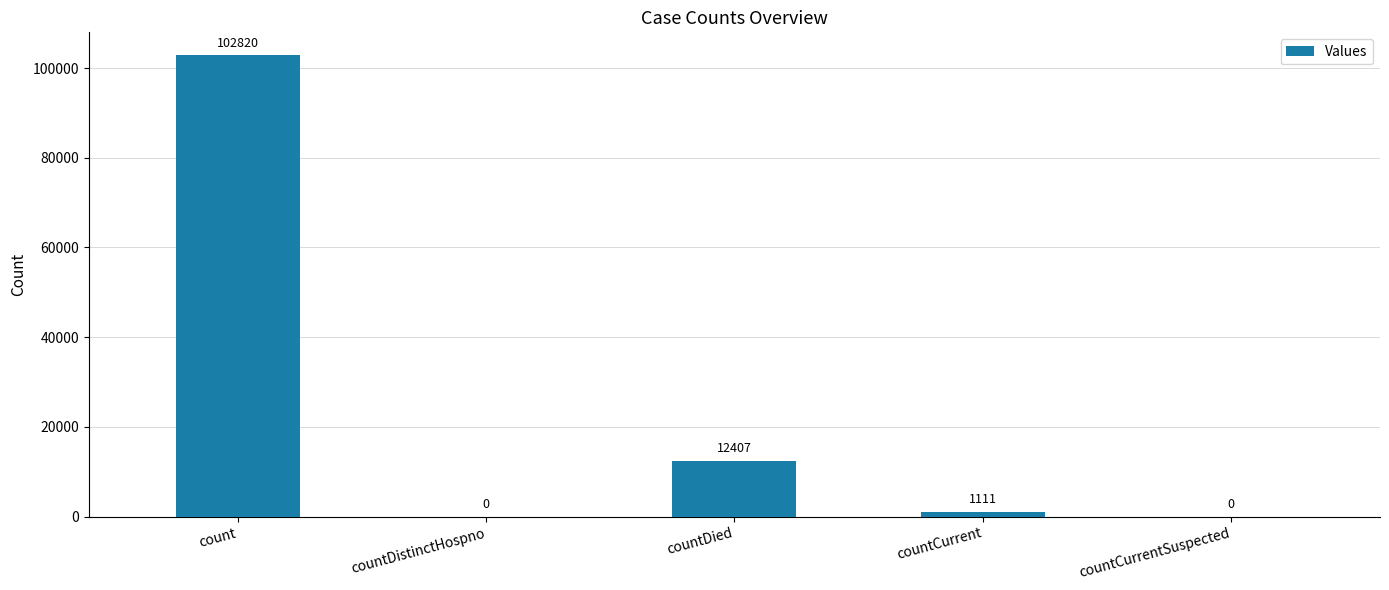

Reading left to right, list all the values displayed in this chart.

102820	0	12407	1111	0